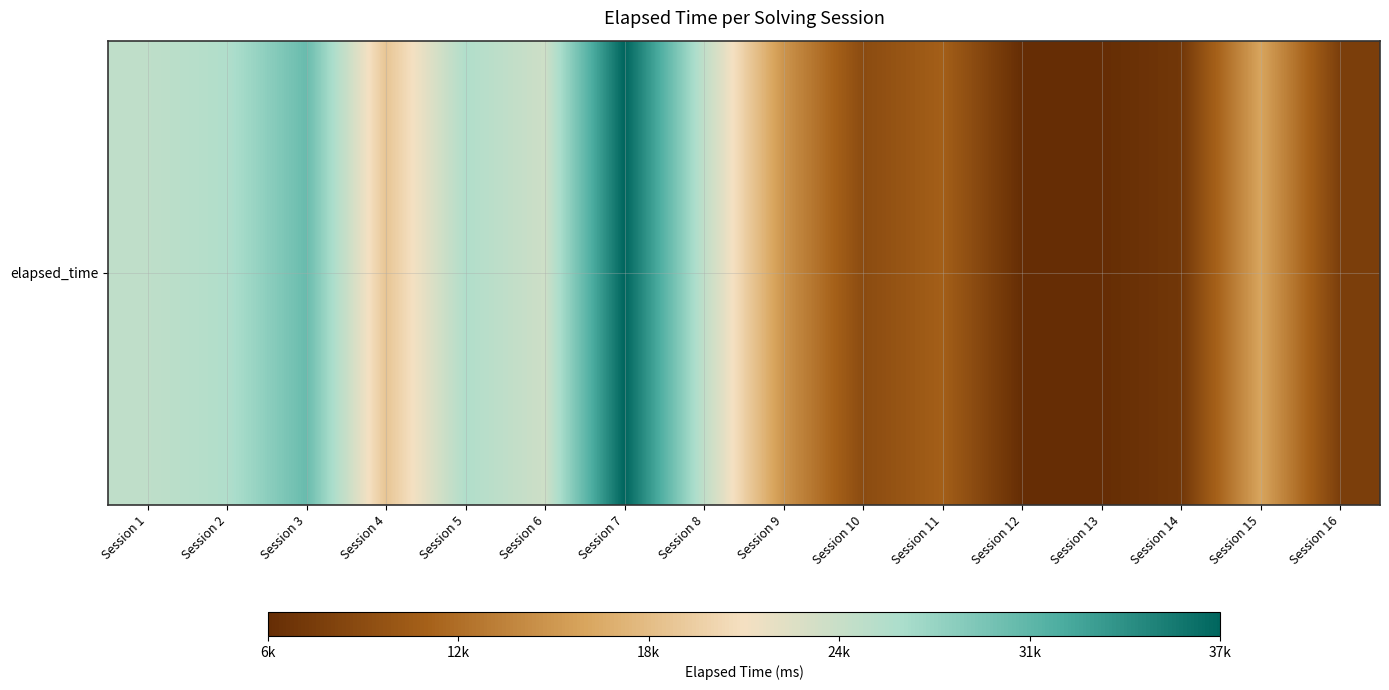

List the labels in order of value, largest first.

Session 7, Session 3, Session 2, Session 5, Session 1, Session 8, Session 6, Session 4, Session 15, Session 9, Session 11, Session 10, Session 16, Session 14, Session 12, Session 13